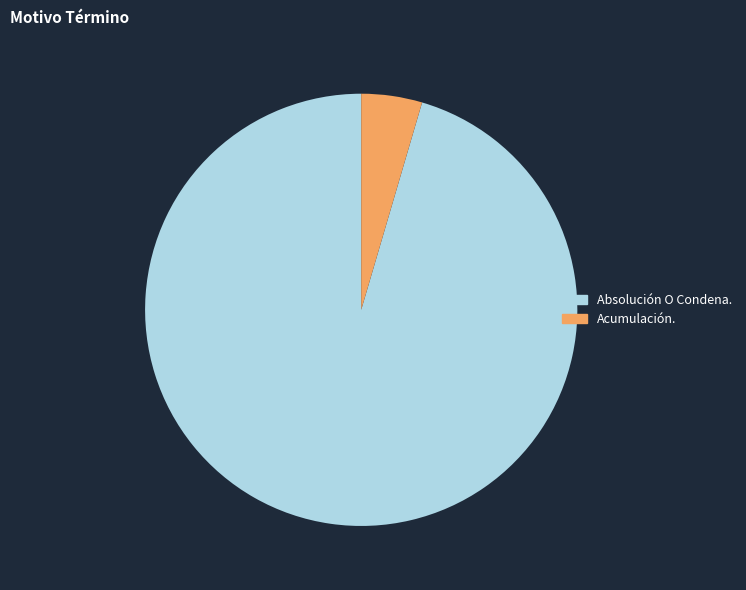

Is it true that Absolución O Condena. is 95% of the pie?

True